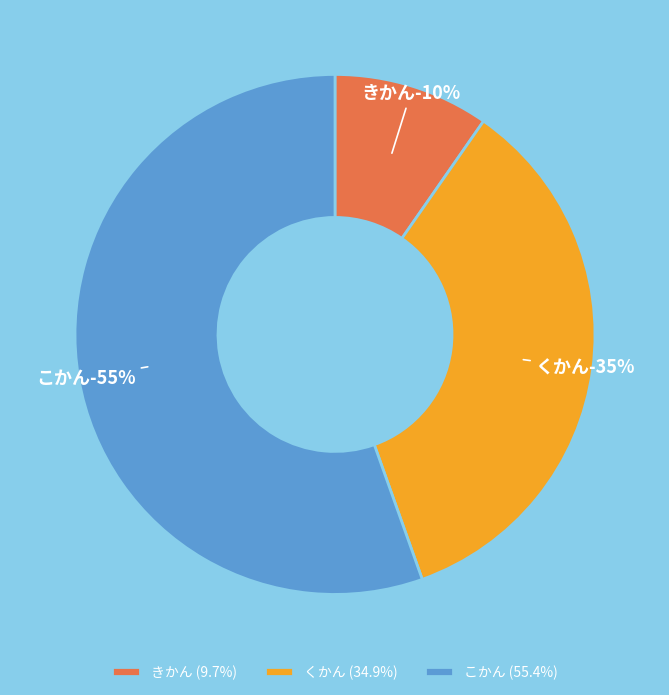

Which slice is the smallest?

きかん